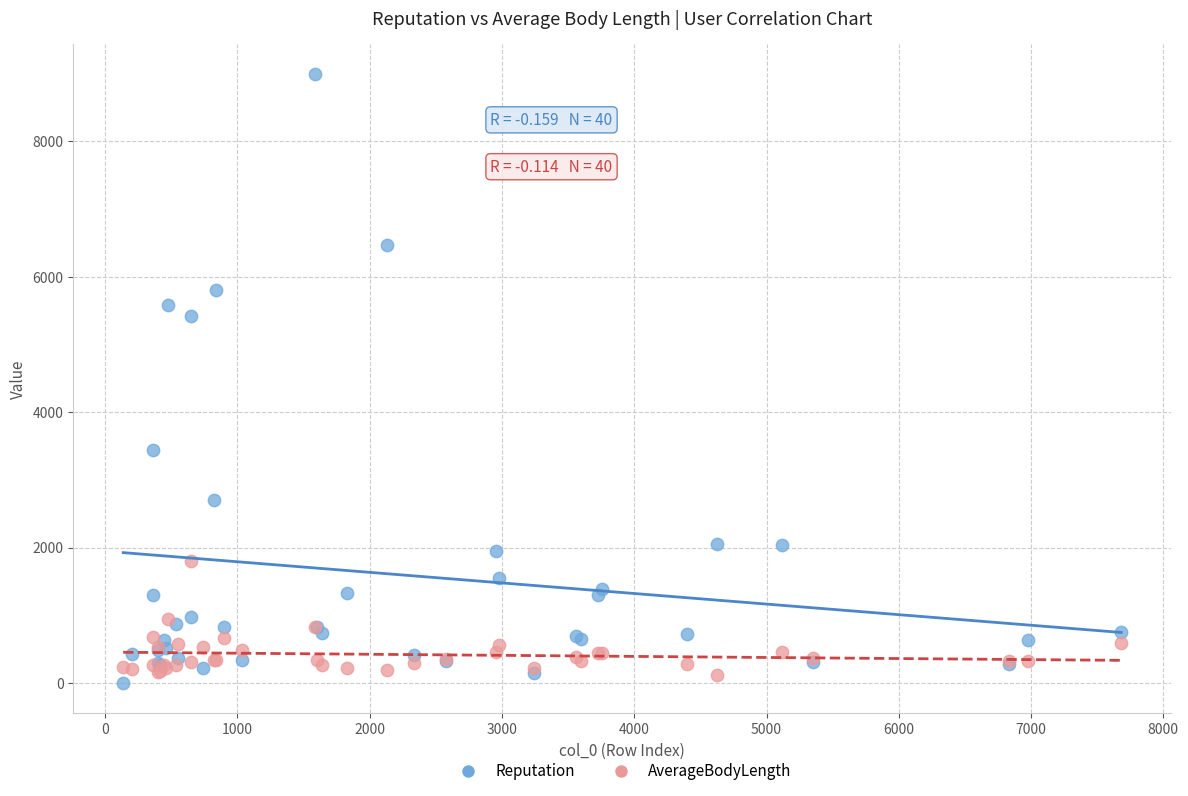

Which series contains the highest Y value?

Reputation